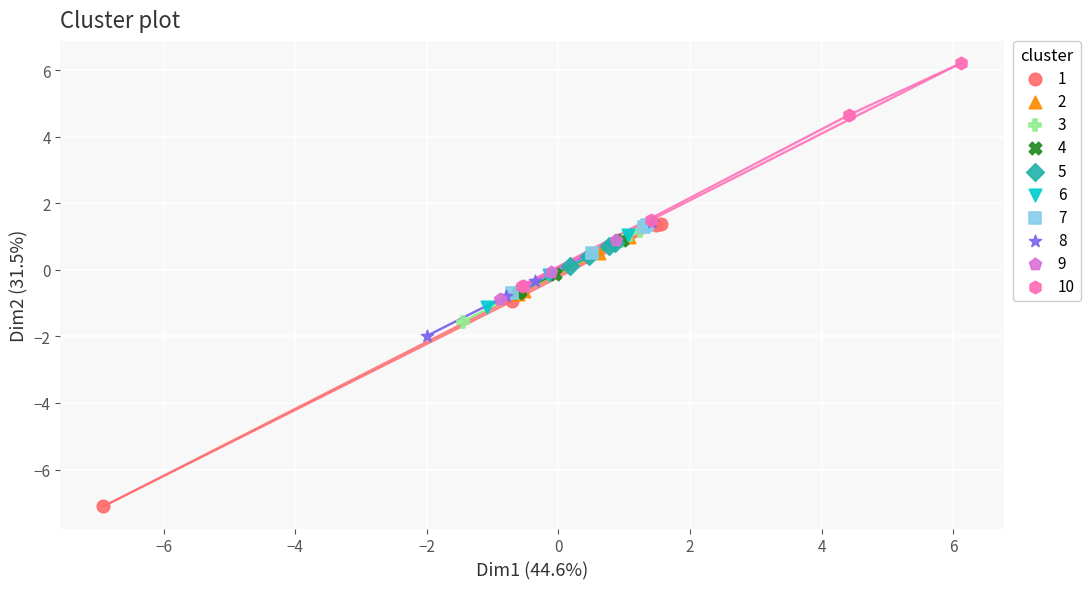

Which series contains the lowest Y value?

1